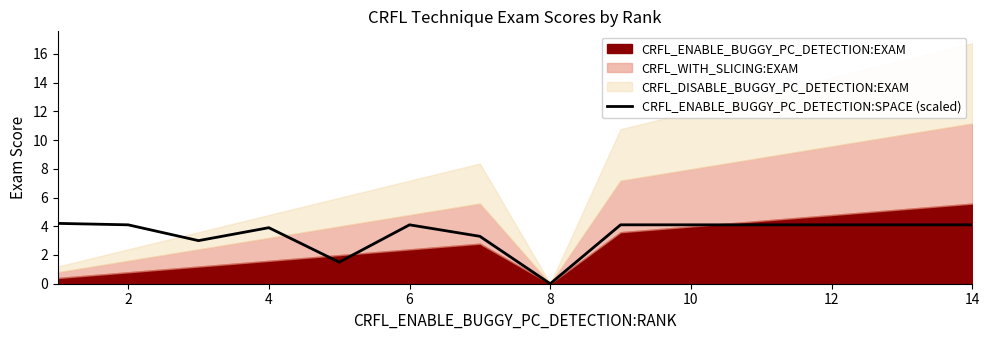

Is it true that CRFL_ENABLE_BUGGY_PC_DETECTION:SPACE (scaled) equals 4.1 at 2?

True